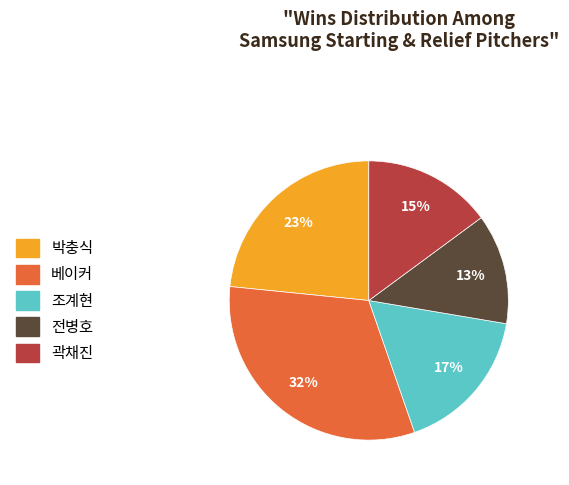

The 베이커 slice represents 32% of the pie. True or false?

True